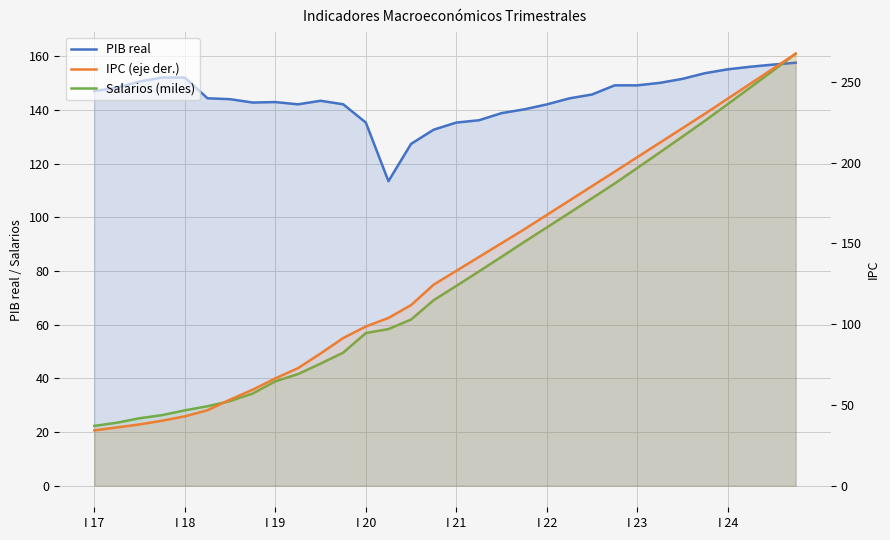

Reading left to right, what are all the values shown in this chart?

PIB real: 147.0	148.3	150.6	152.1	152.1	144.4	144.0	142.8	143.0	142.1	143.4	142.1	135.3	113.5	127.4	132.7	135.3	136.2	138.8	140.2	142.1	144.3	145.8	149.2	149.2	150.1	151.6	153.7	155.1	156.1	156.9	157.6
Salarios (miles): 22.3	23.5	25.1	26.3	28.1	29.6	31.5	34.3	38.9	41.6	45.5	49.6	56.9	58.4	61.9	69.1	74.4	79.8	85.3	90.8	96.2	101.6	107.1	112.6	118.4	124.2	130.1	136.0	142.2	148.4	154.7	161.0
IPC (eje der.): 34.2	36.1	37.9	40.2	42.9	46.7	53.3	59.4	66.4	72.7	81.8	91.4	98.5	103.8	111.8	124.4	133.0	141.5	150.1	158.6	167.6	176.5	185.4	194.3	203.3	212.3	221.3	230.3	239.6	248.8	258.1	267.4